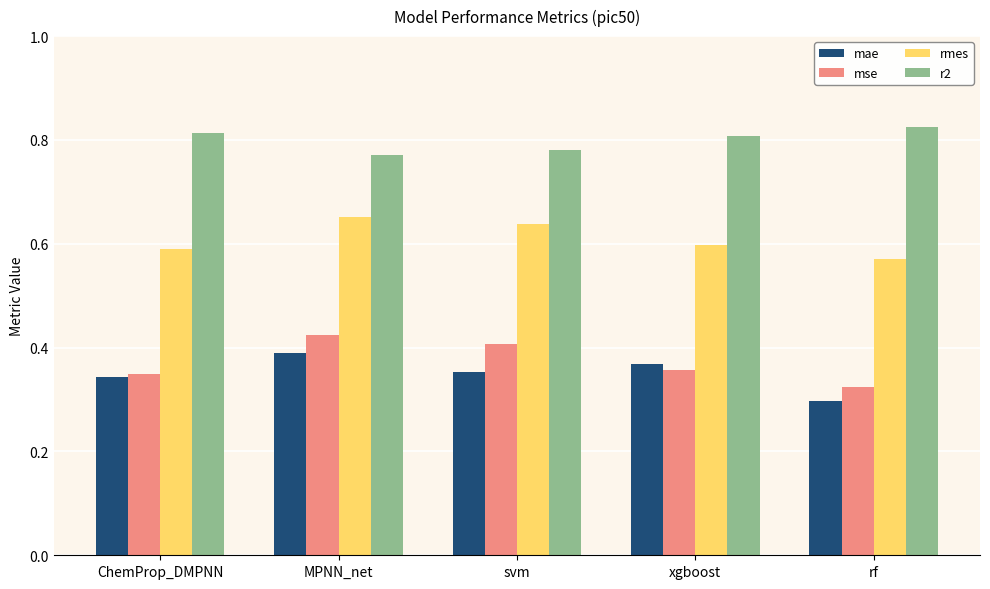

Is the value of rmes at xgboost greater than the value of r2 at svm?

No